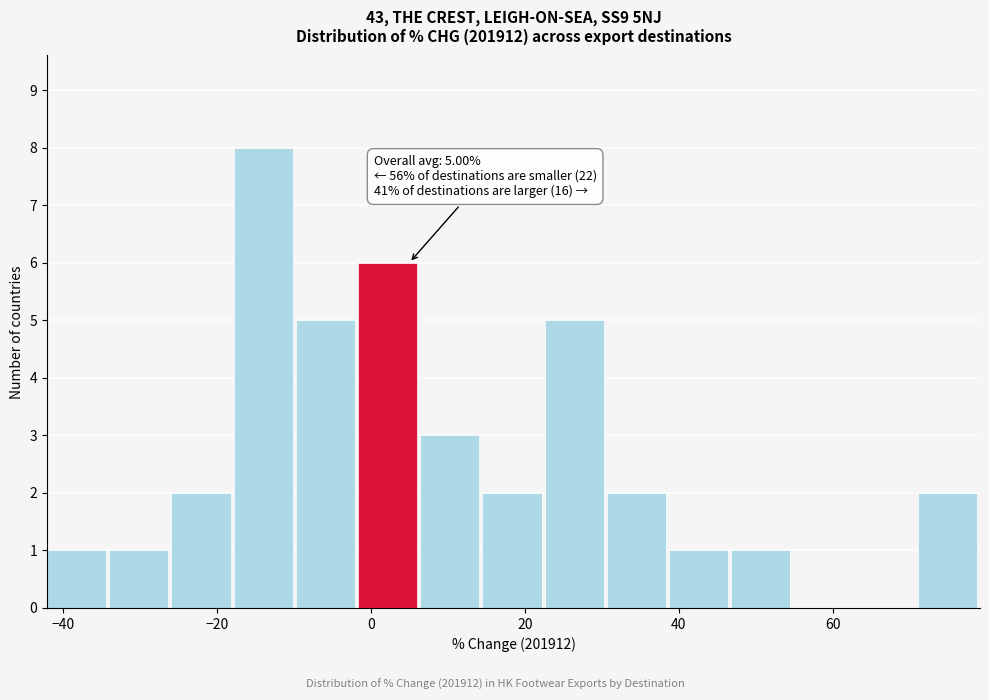

Which range on the x-axis has the tallest bar?

-18 to -10